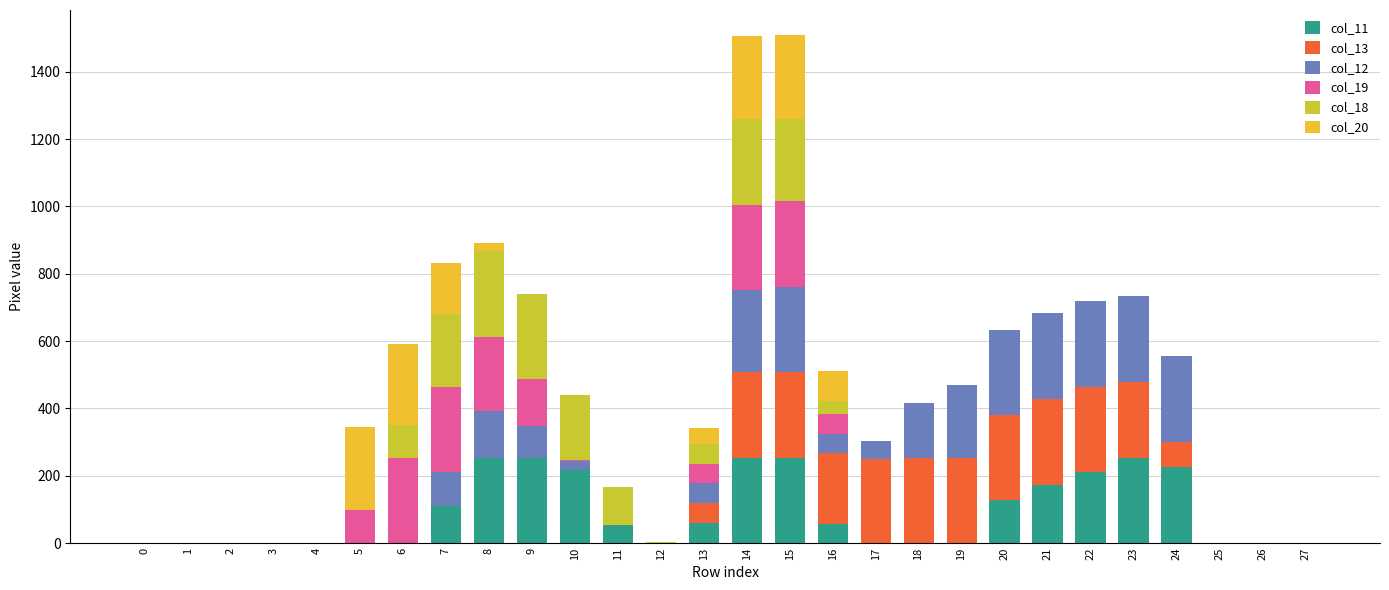

The value of col_11 at 0 is 0. True or false?

True